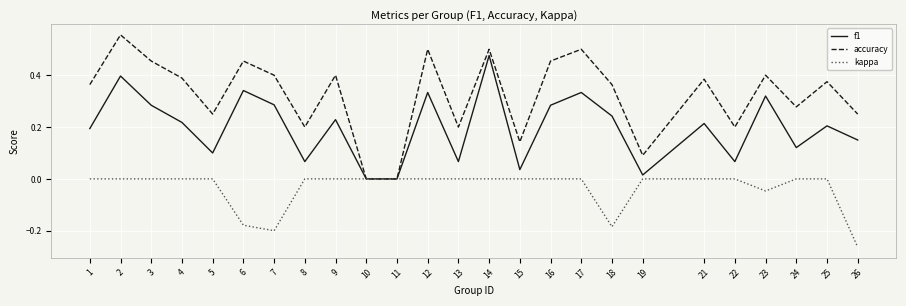

True or false: accuracy has a value of 0.2 at 23.

False